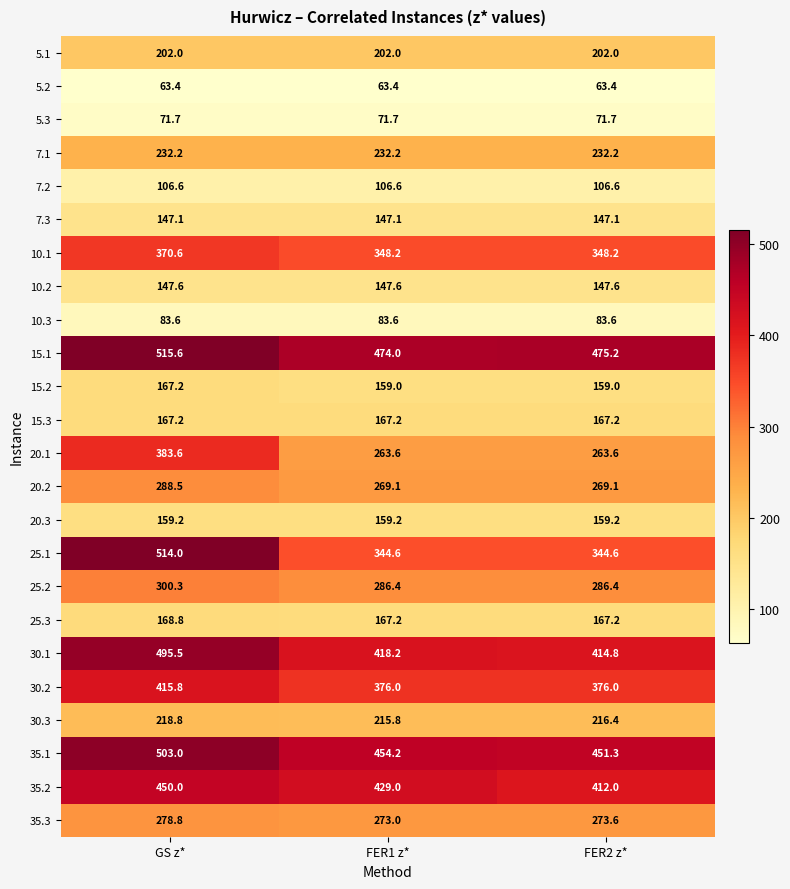

What is the total value across all series at FER2 z*?

5838.0